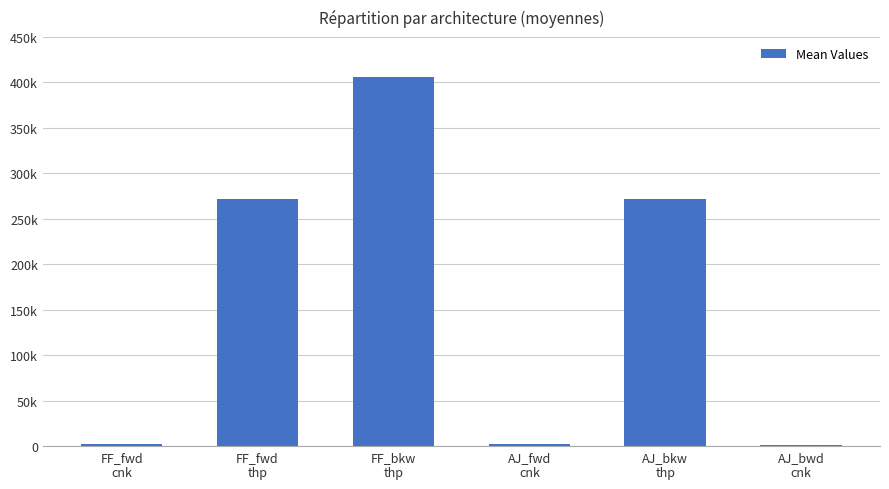

What is the value of the 2nd bar from the left?

271987.5